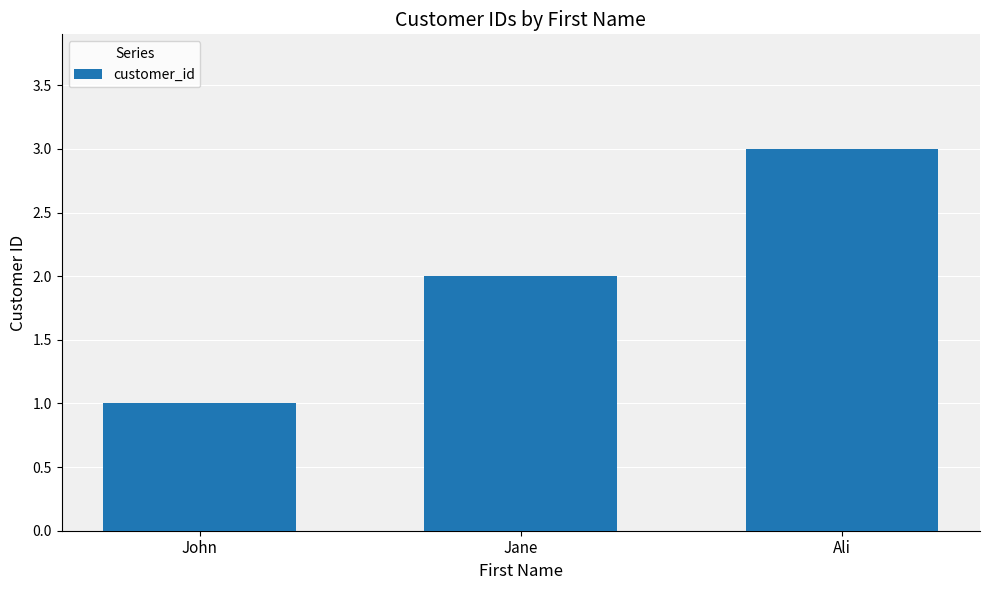

Are the bars grouped side by side (vs. stacked)?

No